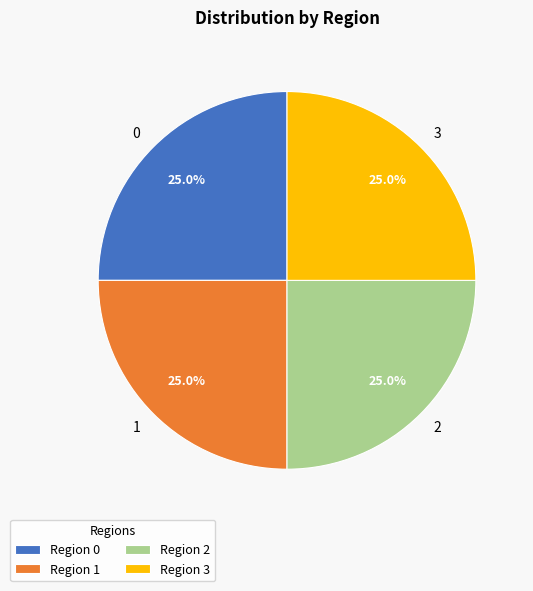

Is it true that 0 is 38% of the pie?

False